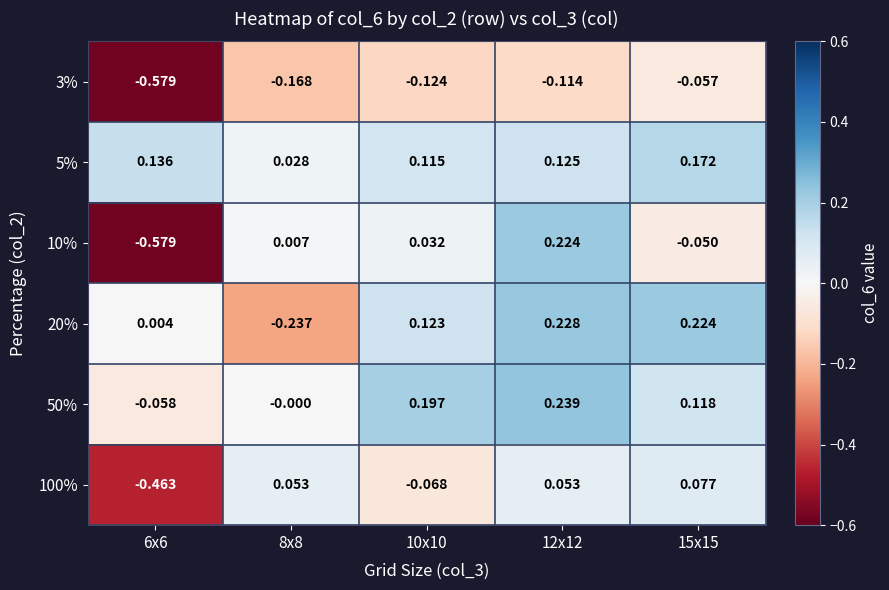

Is the value of 100% at 8x8 greater than the value of 3% at 6x6?

Yes